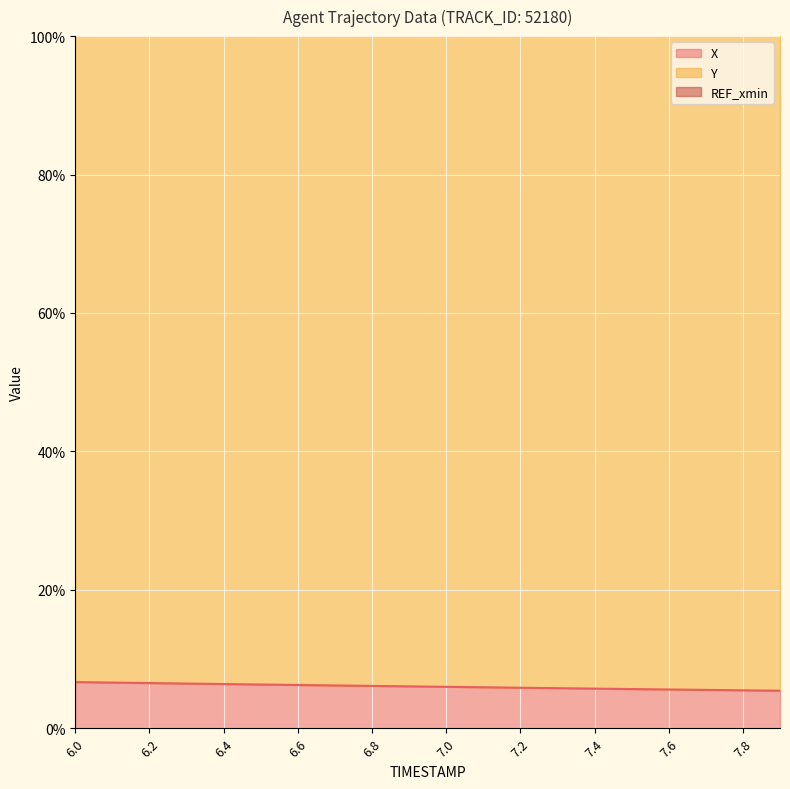

What is the lowest value of the X series?

5.4